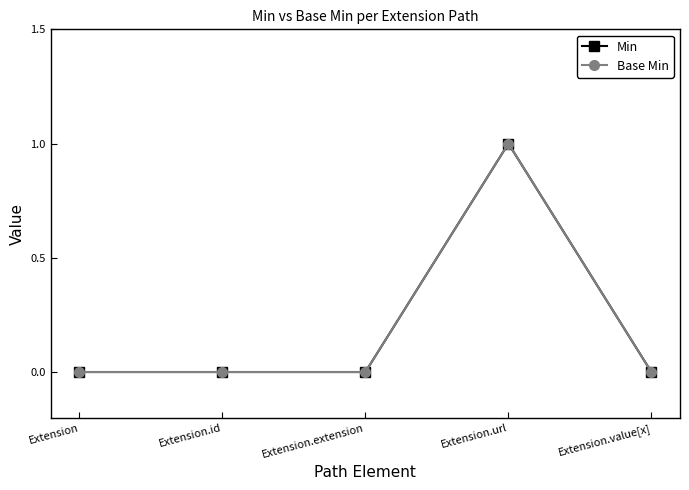

True or false: Min and Base Min intersect in this chart.

False